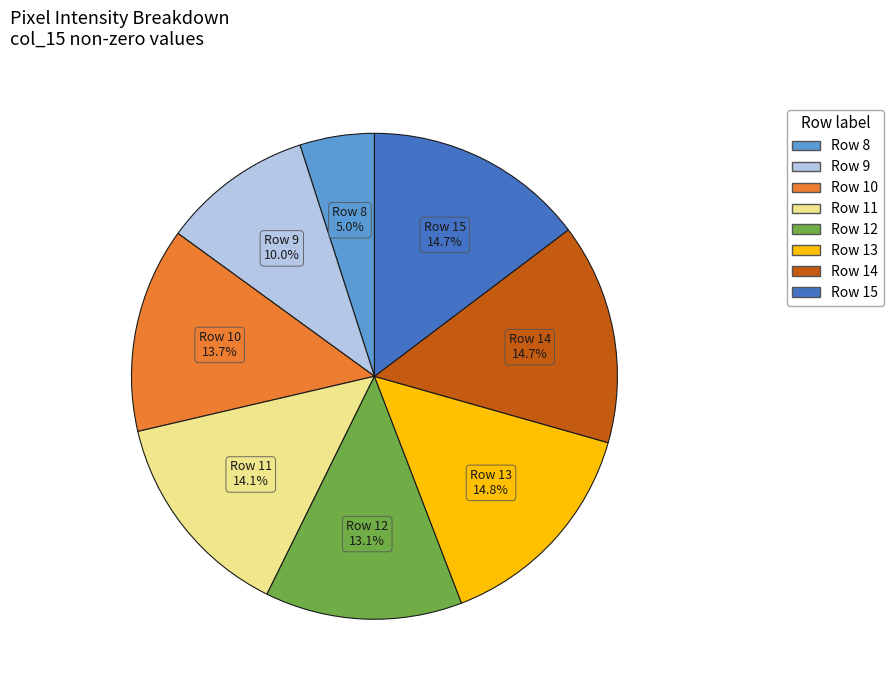

Is there a majority slice in this chart?

No